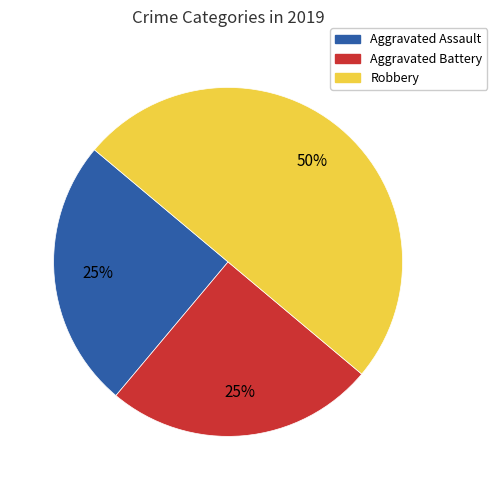

Between Robbery and Aggravated Battery, which is larger?

Robbery